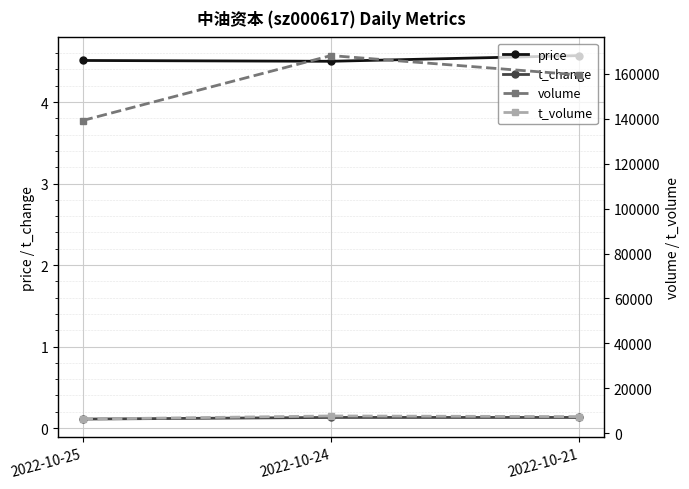

What is the sum of the price values at 2022-10-21 and 2022-10-24?

9.1